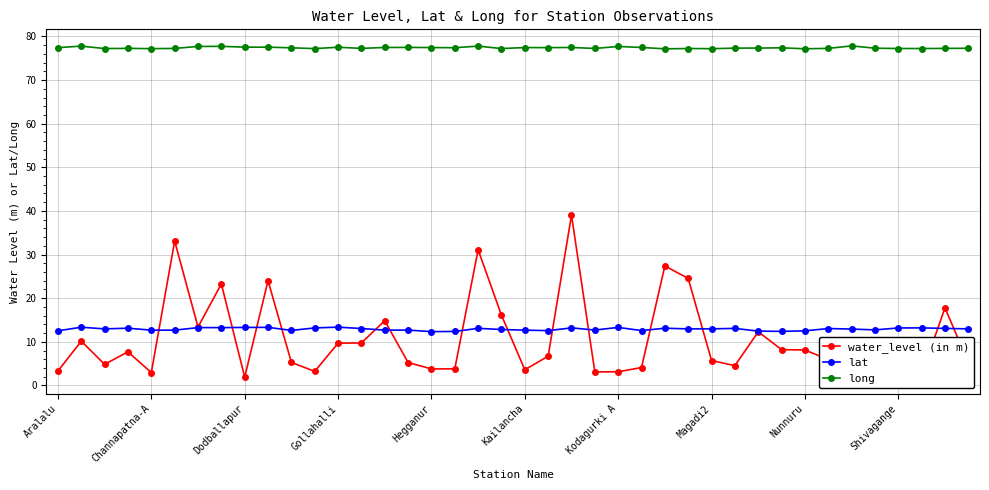

What is the sum of all long values?

3095.8